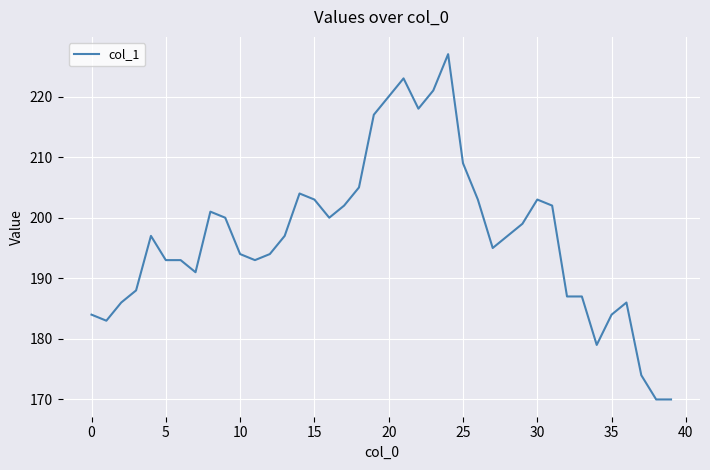

What is the greatest value displayed?

227